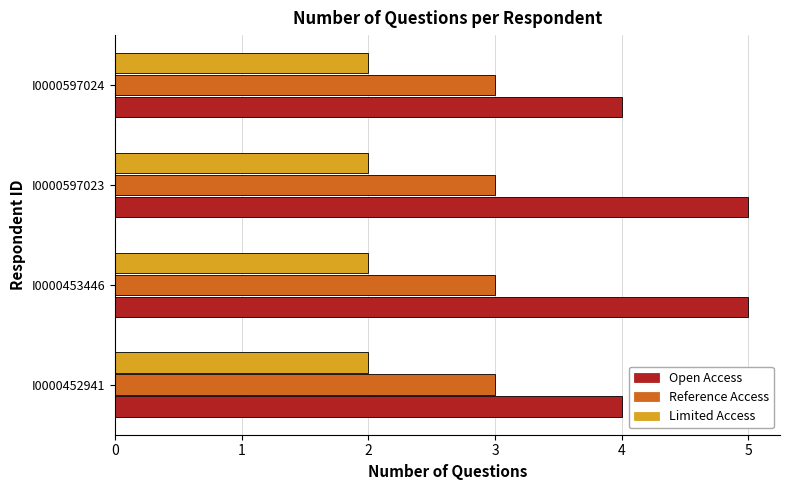

Which series has the largest total across all categories?

Open Access